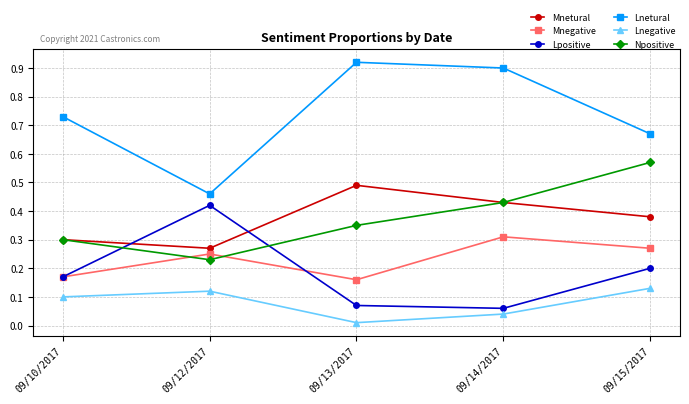

At which label does Npositive reach its minimum?

09/12/2017